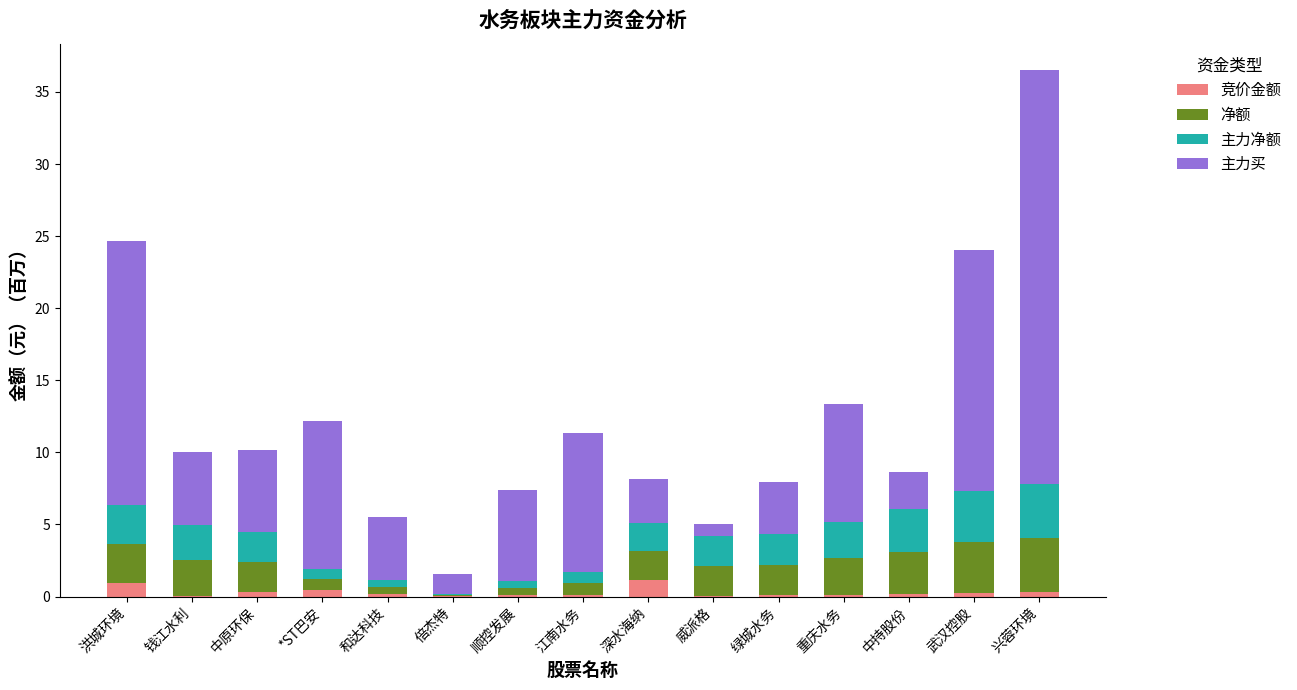

At which category is the sum across all series the highest?

兴蓉环境